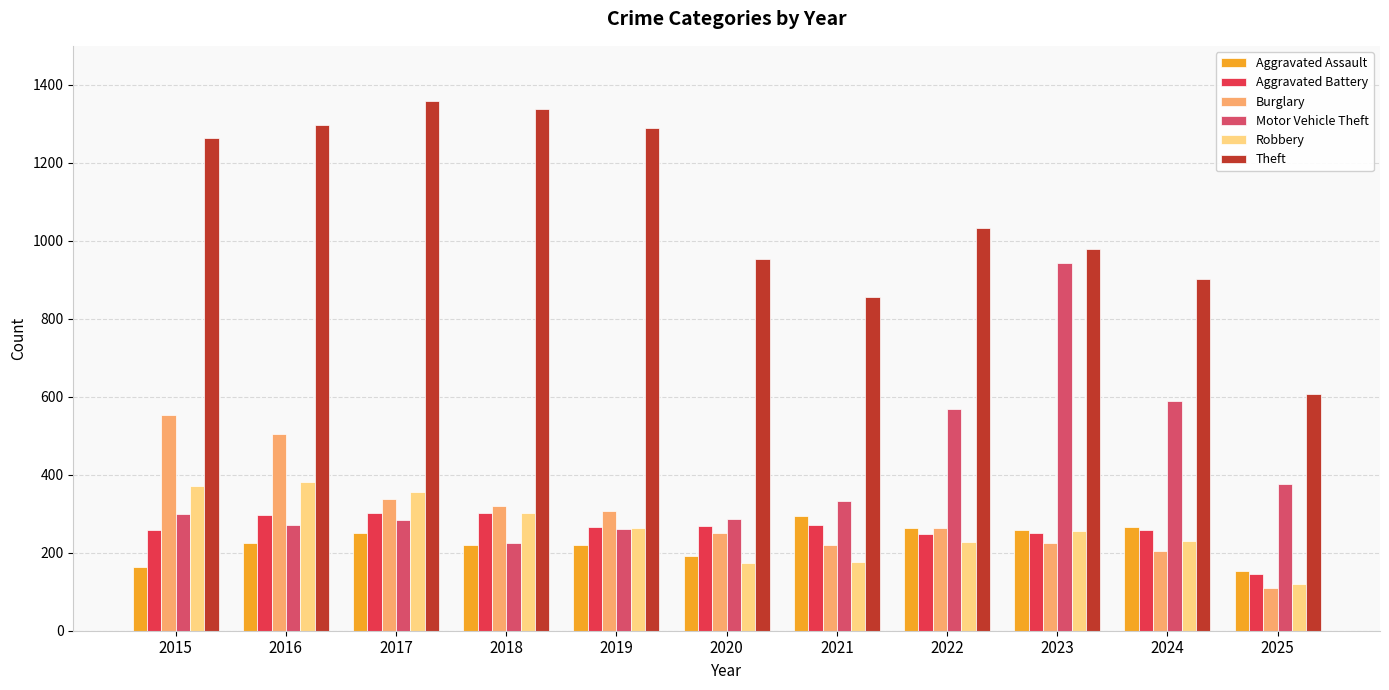

Are the bars grouped side by side (vs. stacked)?

Yes